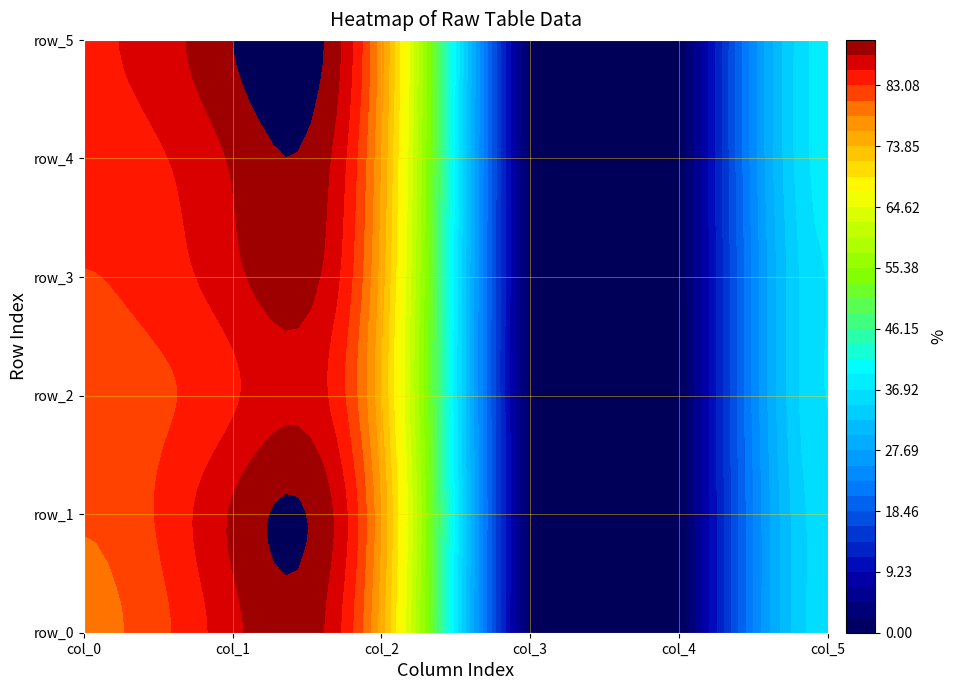

What is the spread (max minus min) of values at col_1?

5